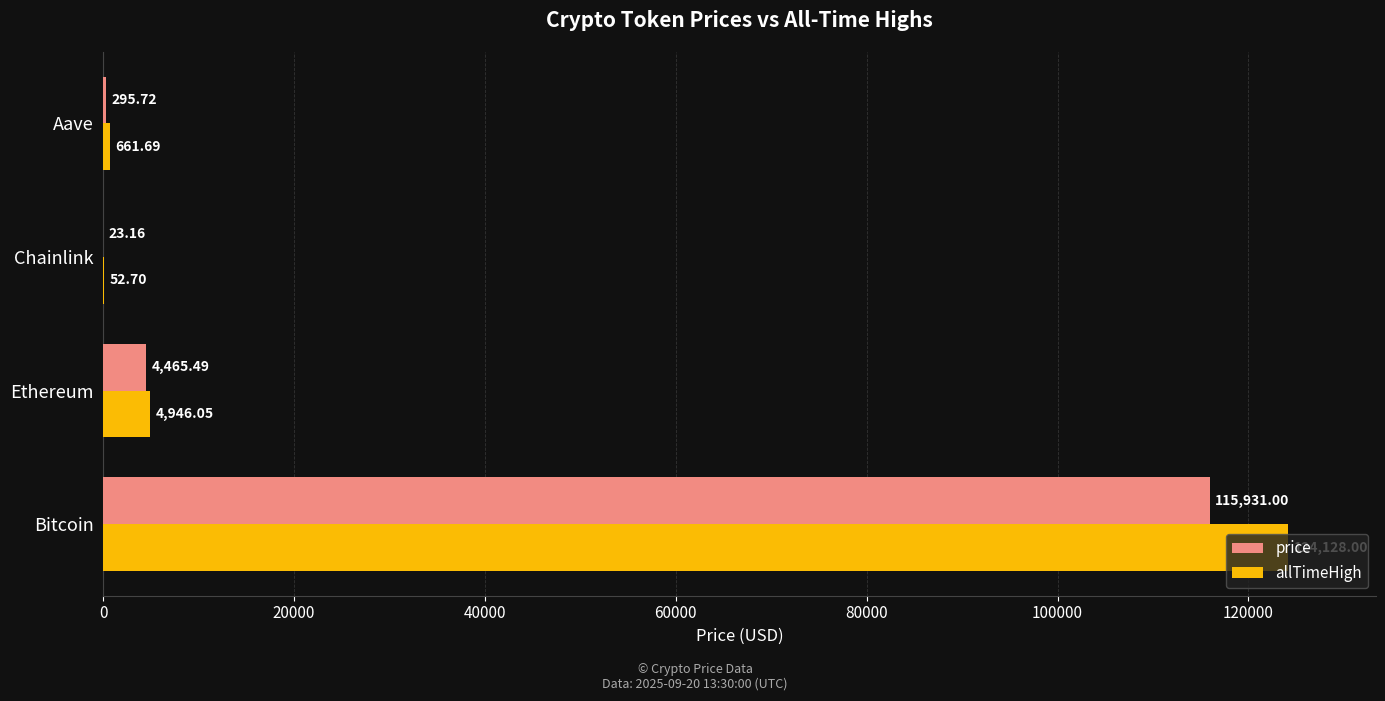

At which label is allTimeHigh closest to 62090?

Ethereum